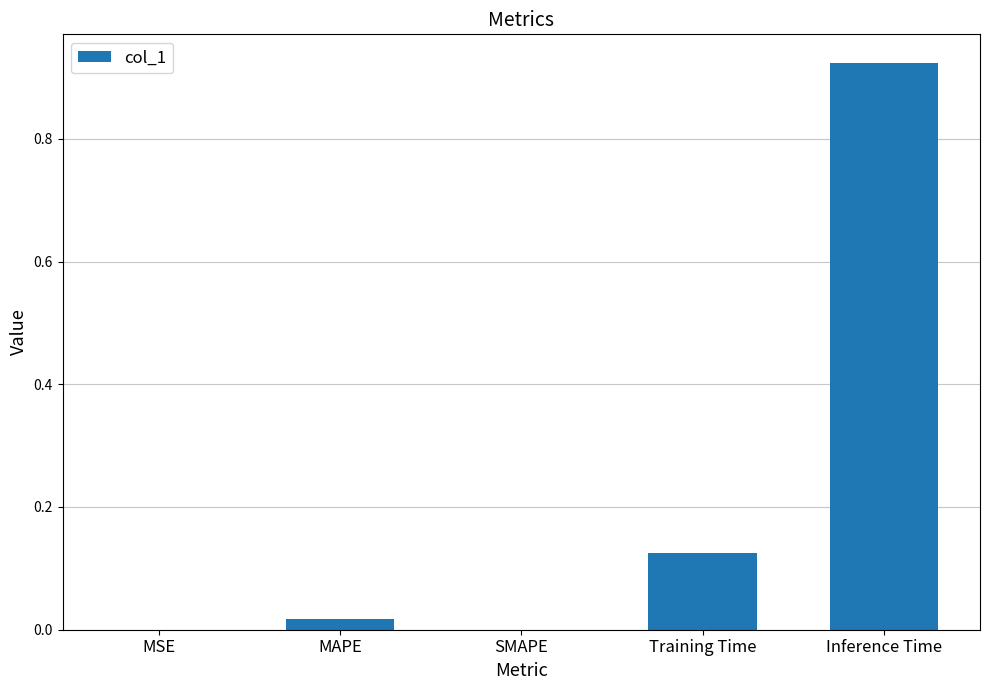

What is the sum of all values?

1.1